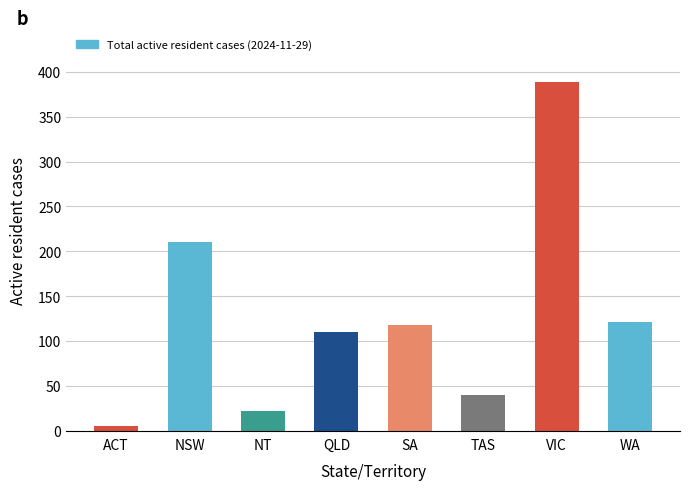

What is the difference between the maximum and second lowest values?

367